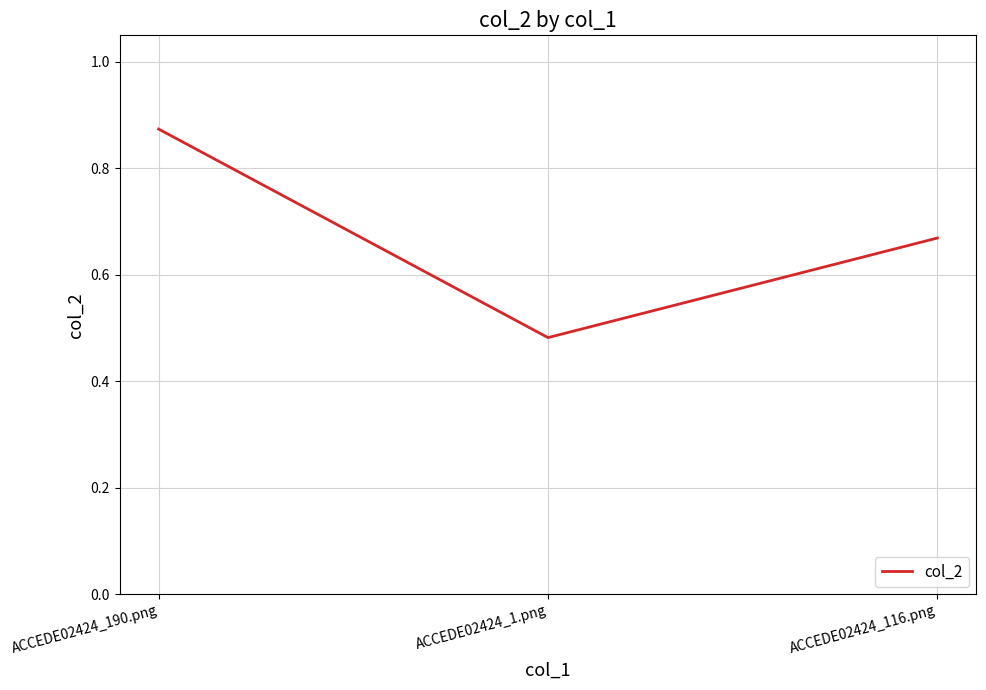

What position from the left is ACCEDE02424_1.png?

2